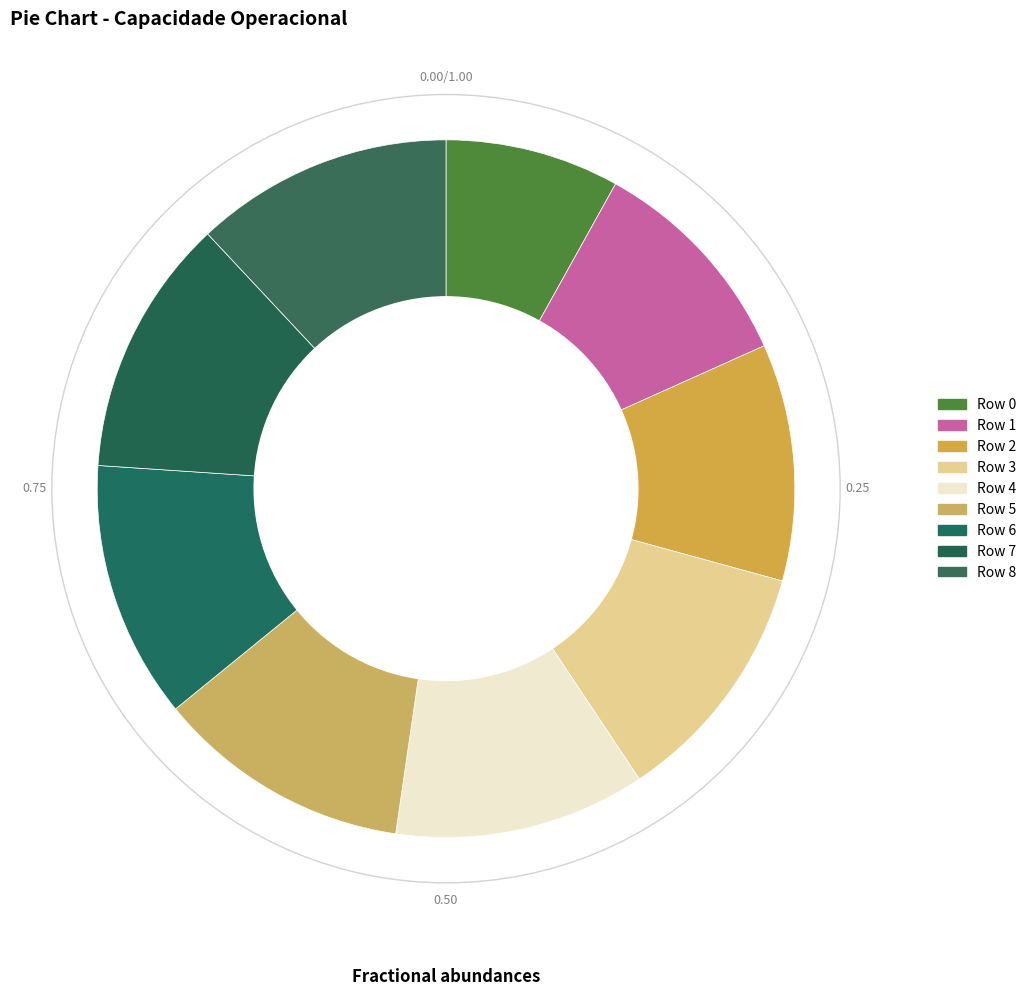

Is Row 4 the majority of the pie?

No